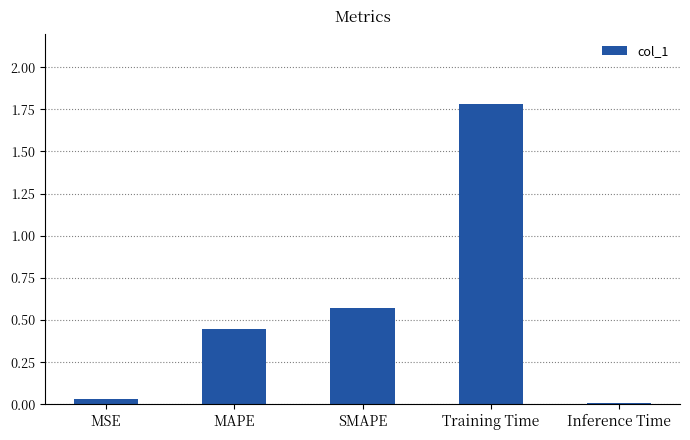

True or false: the data shows 1.8 at Training Time.

True